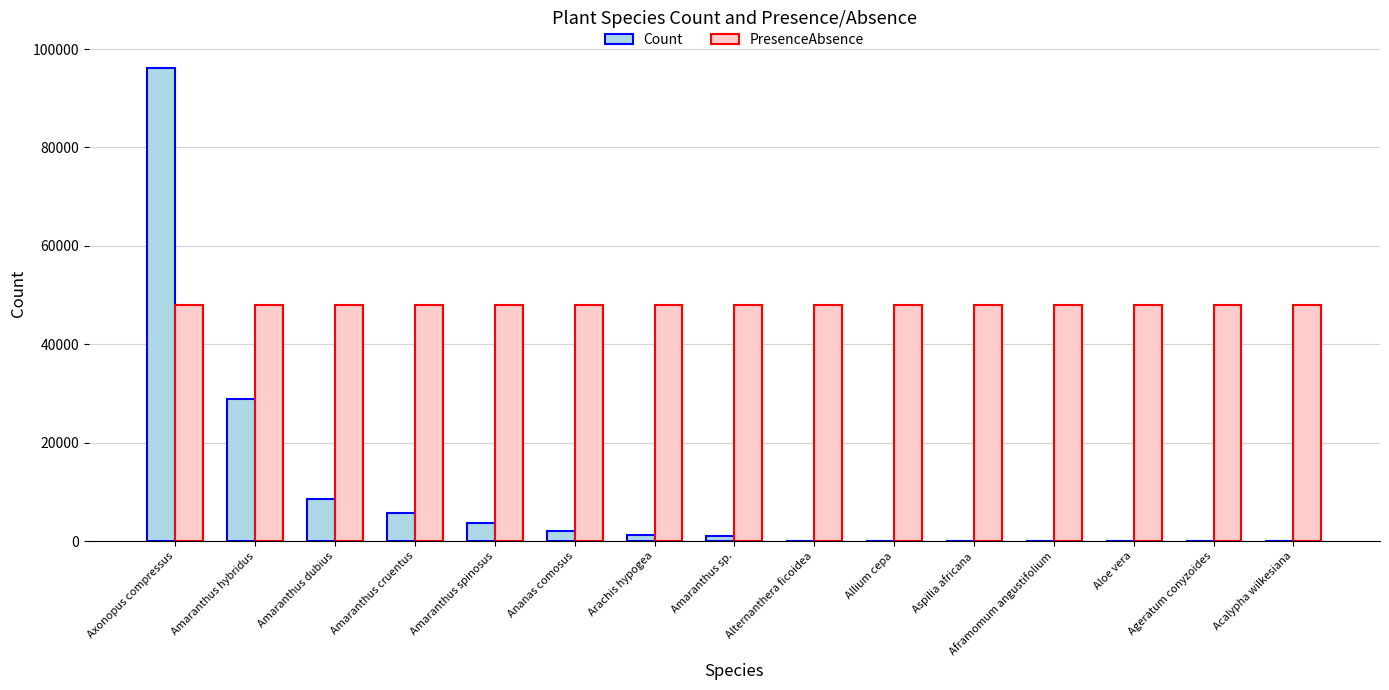

At which category is the sum across all series the highest?

Axonopus compressus